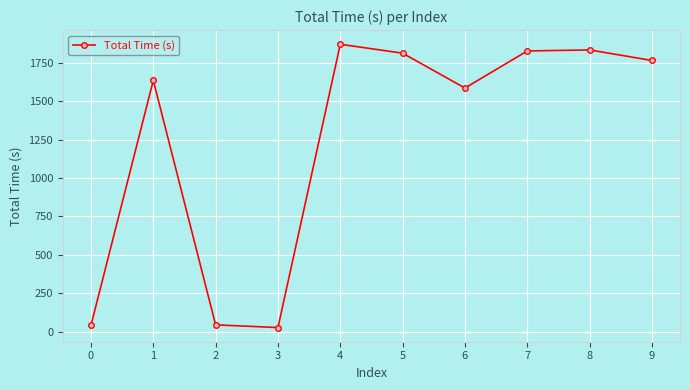

What is the difference between the values at 6 and 8?

248.3